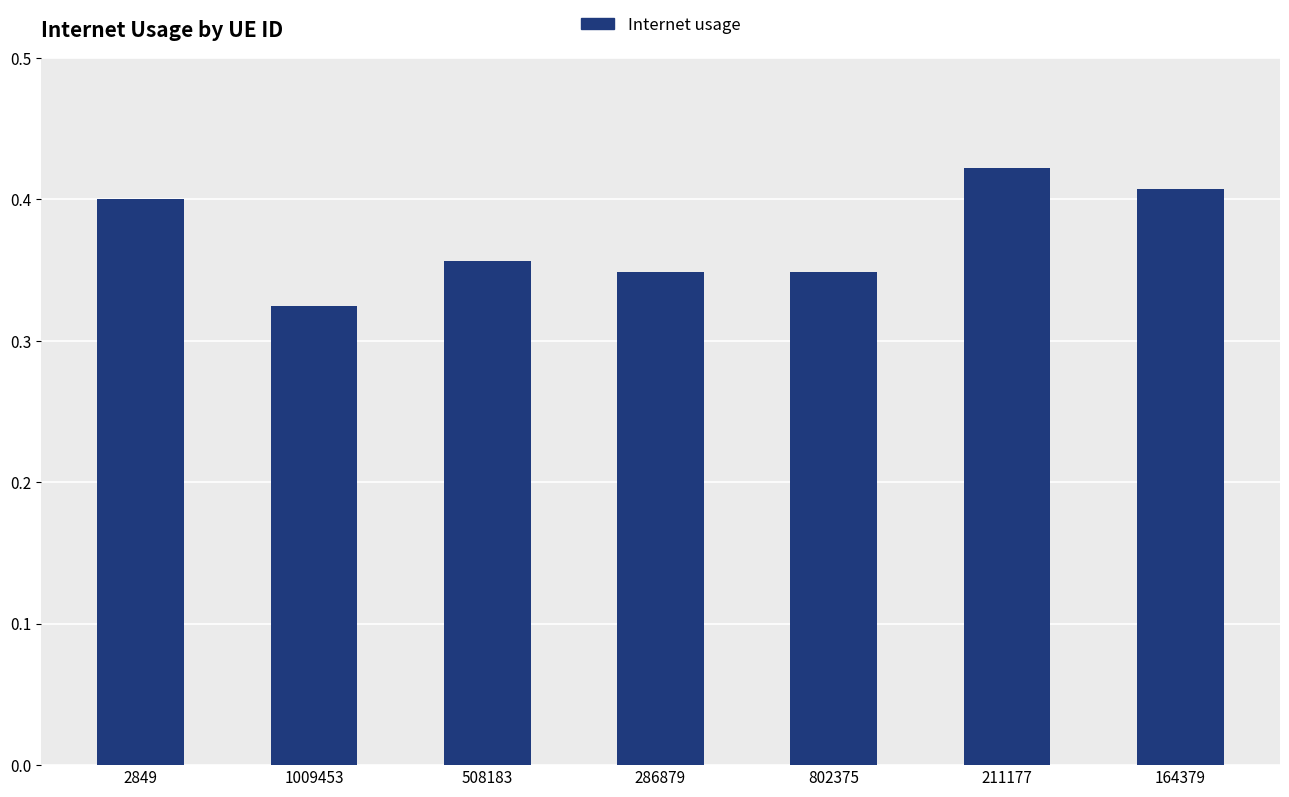

The chart shows a value of 0.4 at 164379. True or false?

True